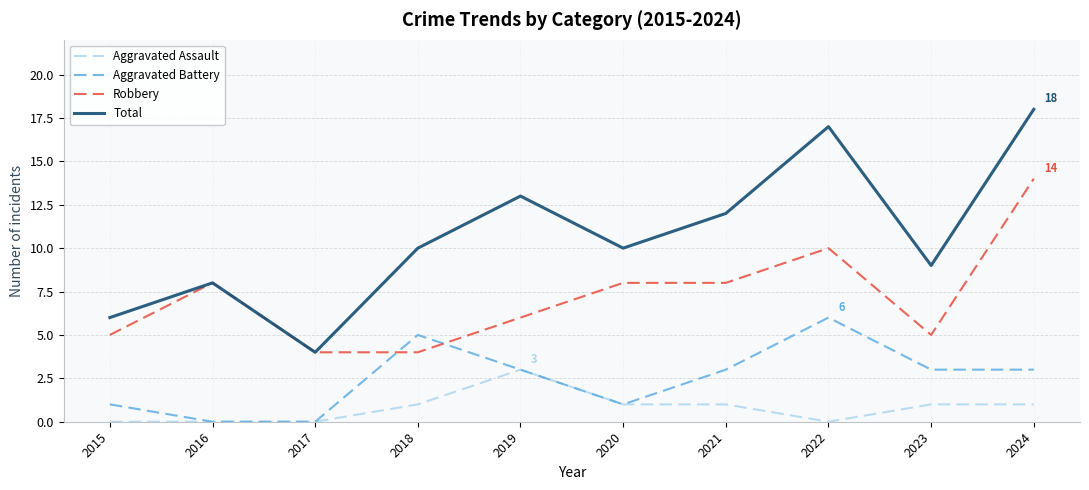

The value of Aggravated Assault at 2021 is 2. True or false?

False